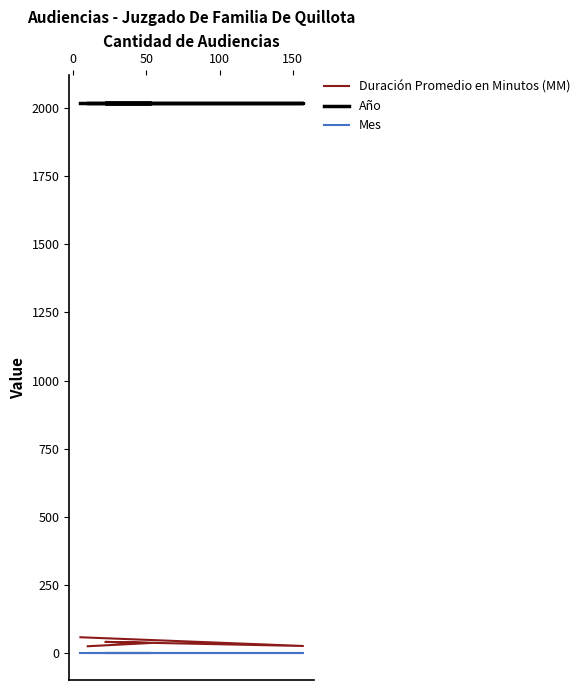

True or false: Año has more than 0 points higher than both neighbors.

False